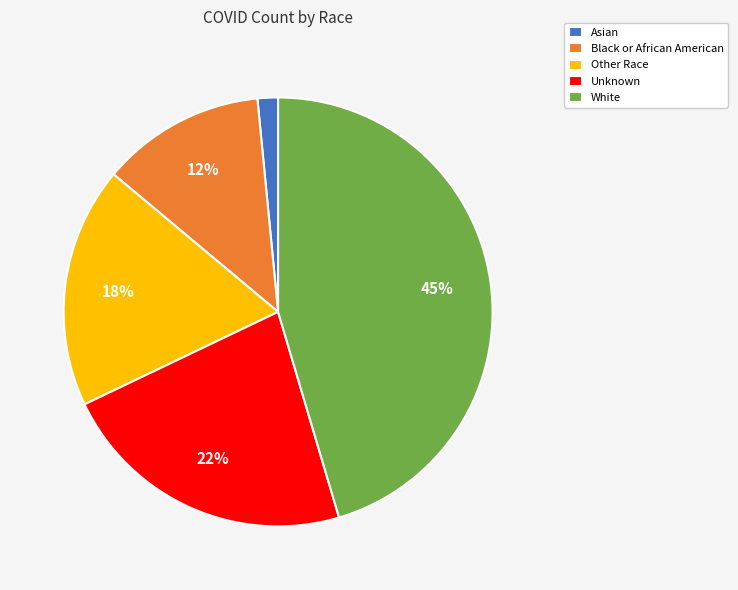

Combined, do White and Asian account for over 50%?

No